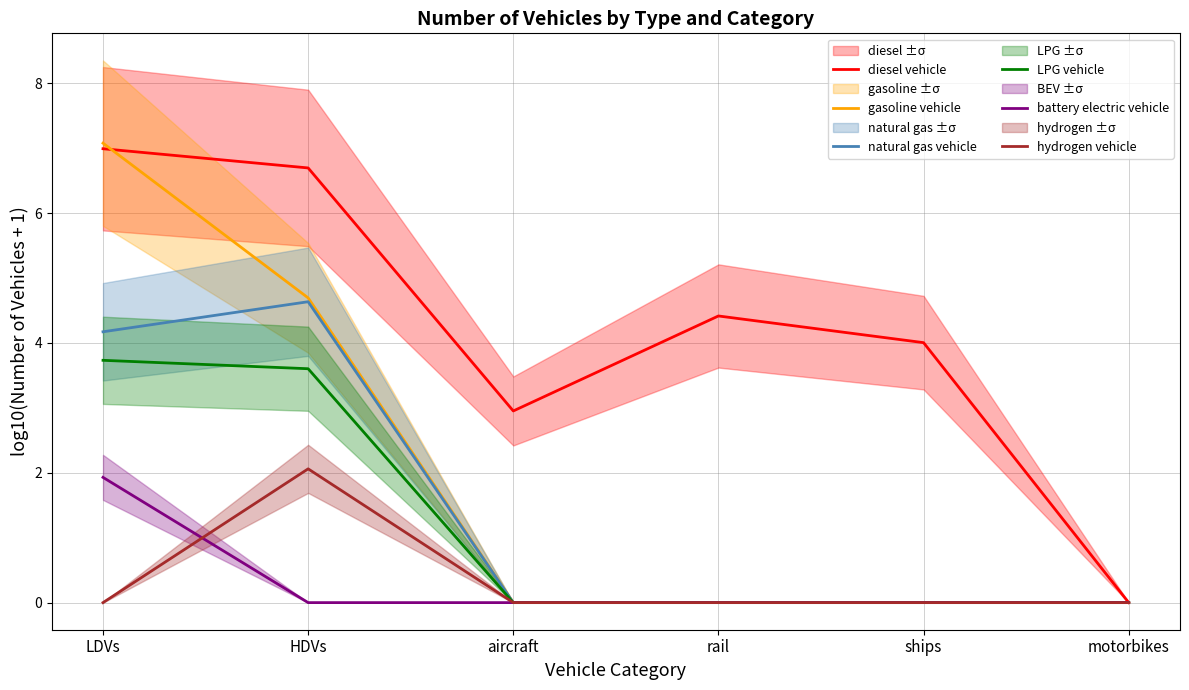

True or false: gasoline vehicle has more than 0 interior local peaks.

False